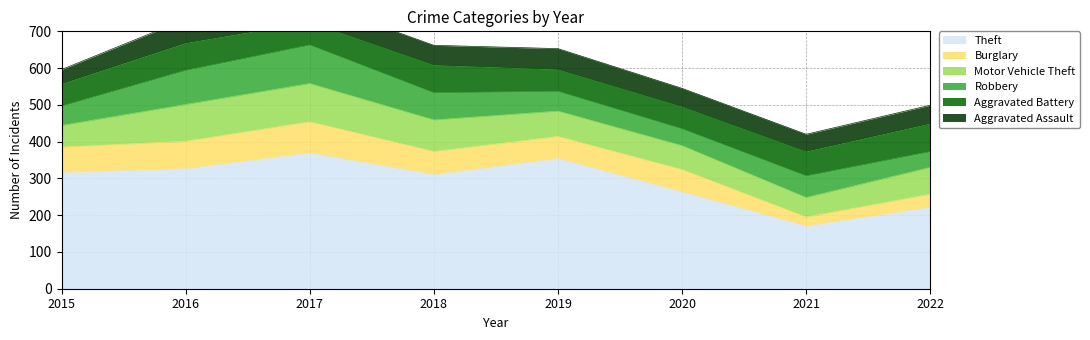

What is the approximate value of Aggravated Battery at 2019, to the nearest 10?

60